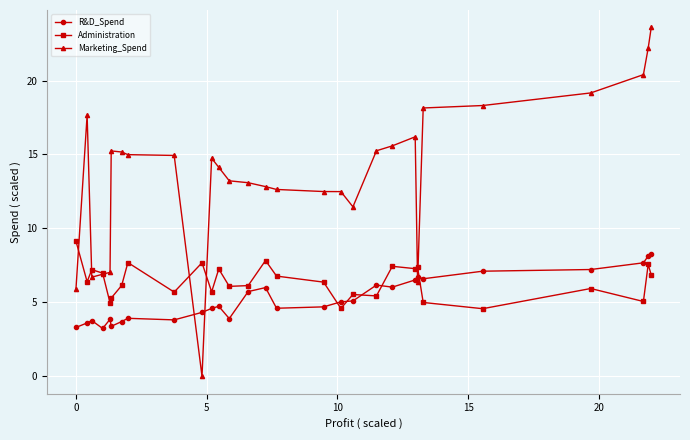

What is the difference between the second highest and minimum values in the R&D_Spend series?

4.9